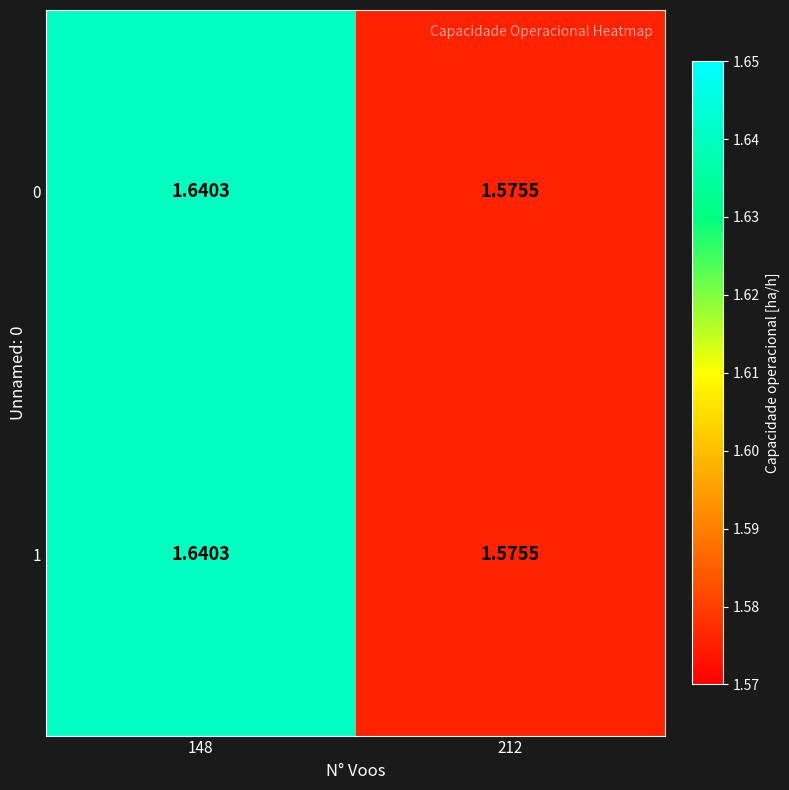

Is the value of 0 at 148 greater than the value of 1 at 212?

Yes